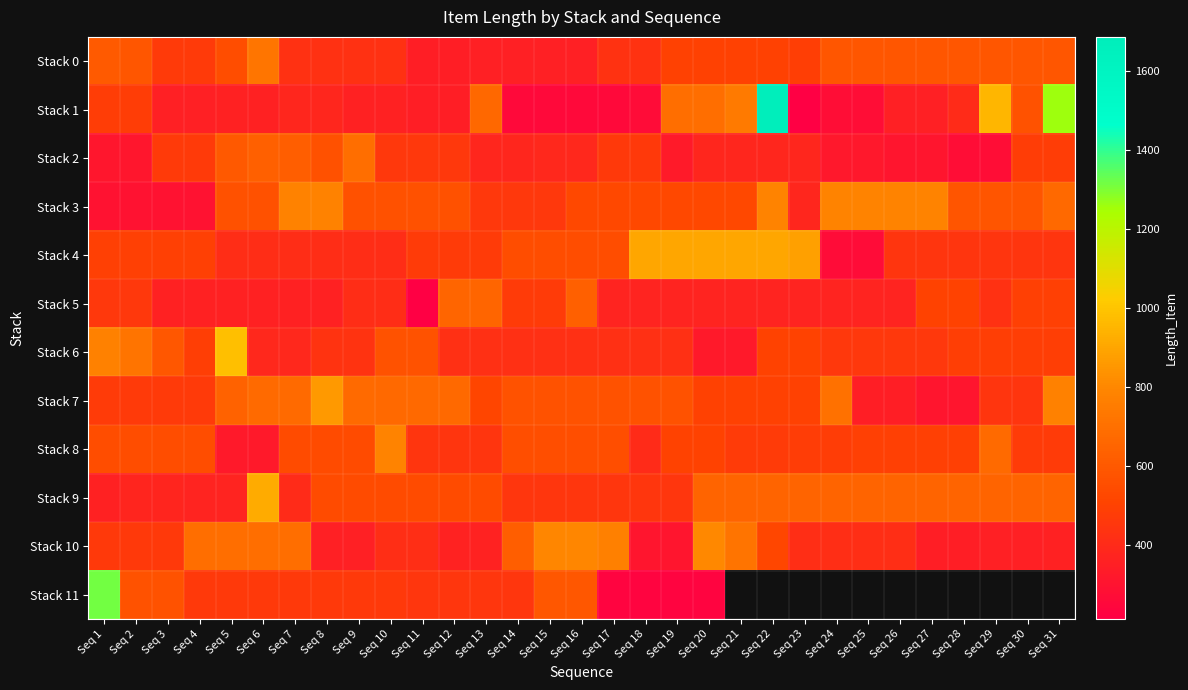

Which series has the largest range (max minus min)?

Stack 1